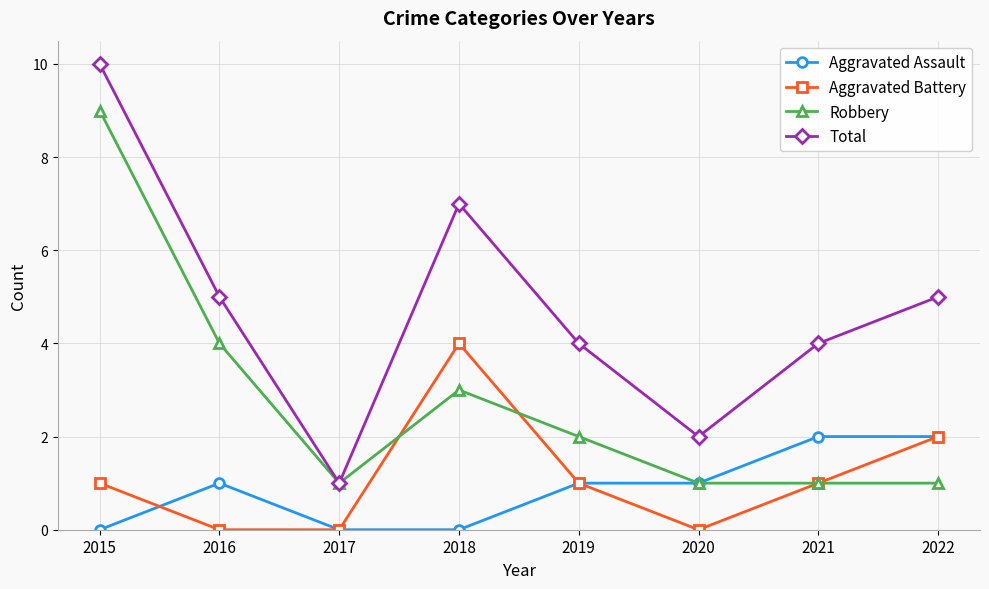

Which series has the largest total across all categories?

Total